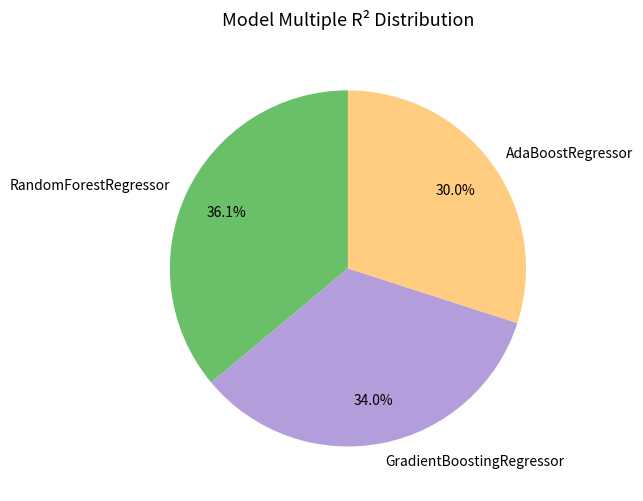

Between RandomForestRegressor and GradientBoostingRegressor, which is larger?

RandomForestRegressor